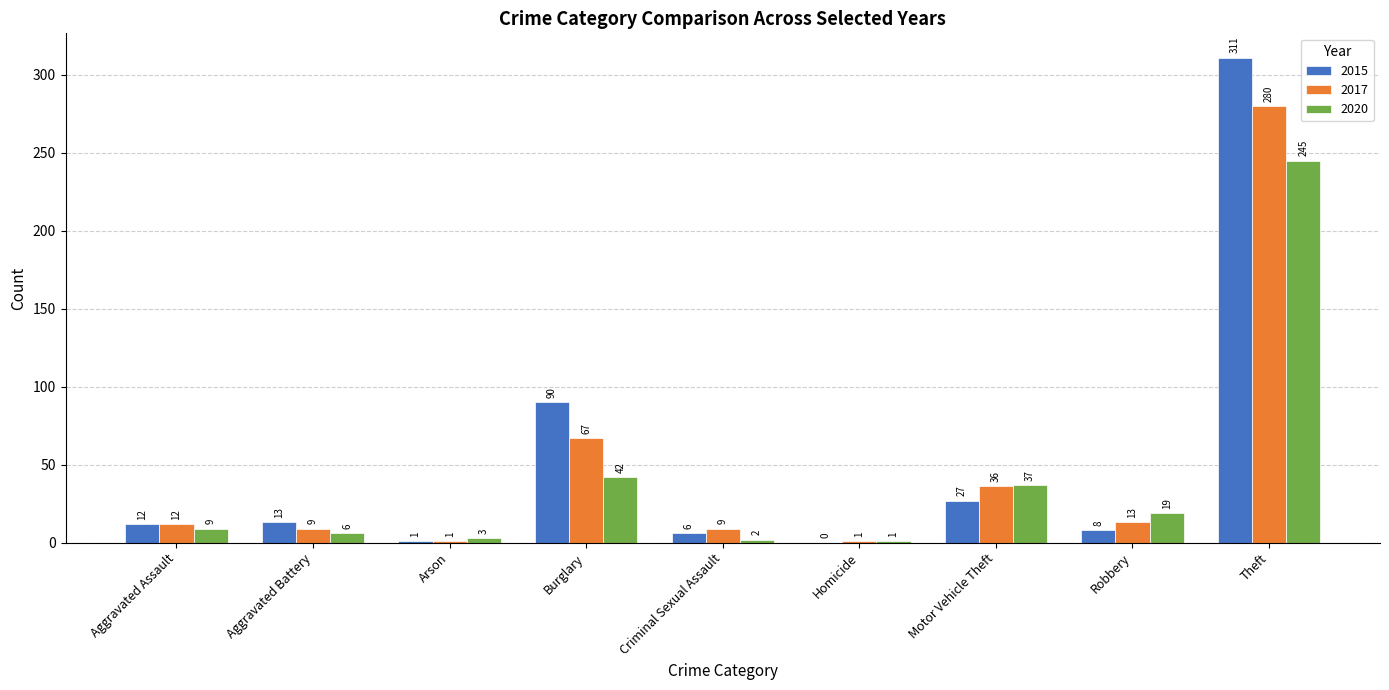

The value of 2020 at Robbery is 19. True or false?

True